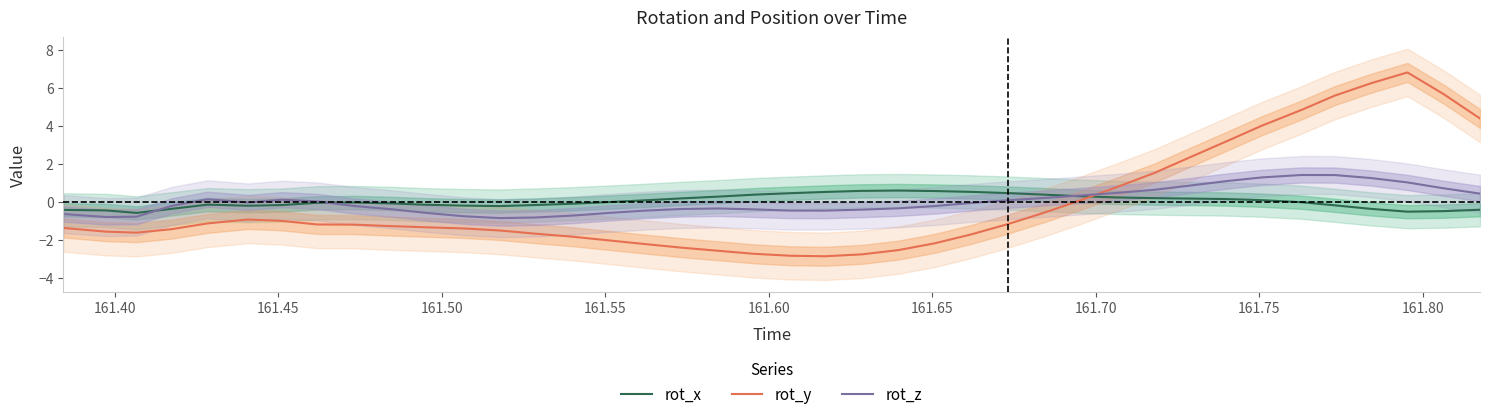

What is the sum of all rot_z values?

1.0